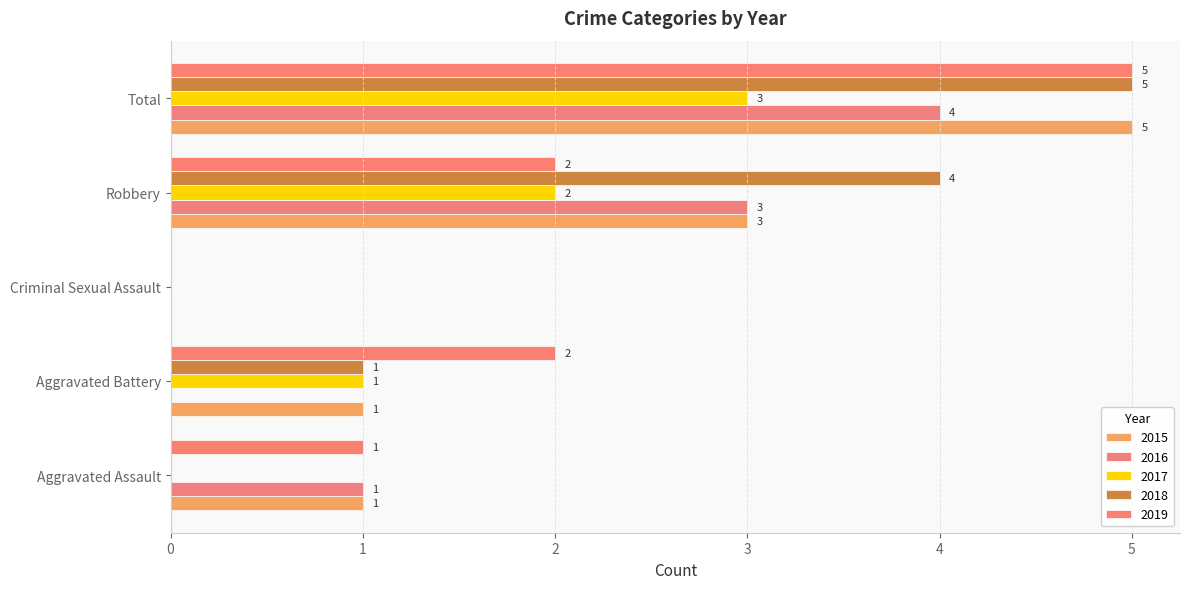

The value of 2017 at Aggravated Assault is 0. True or false?

True